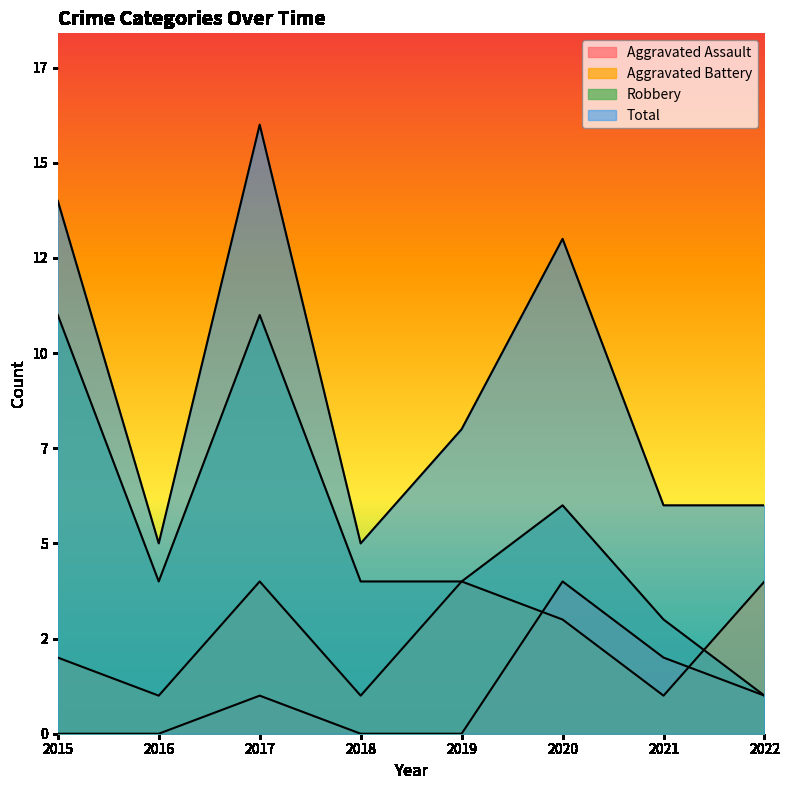

How many lines are shown in the chart?

4